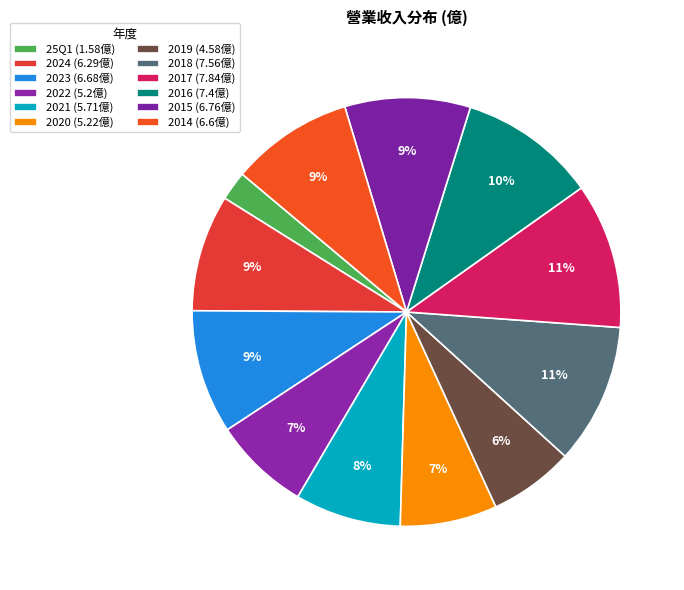

To the nearest percent, what is the average slice percentage?

8%